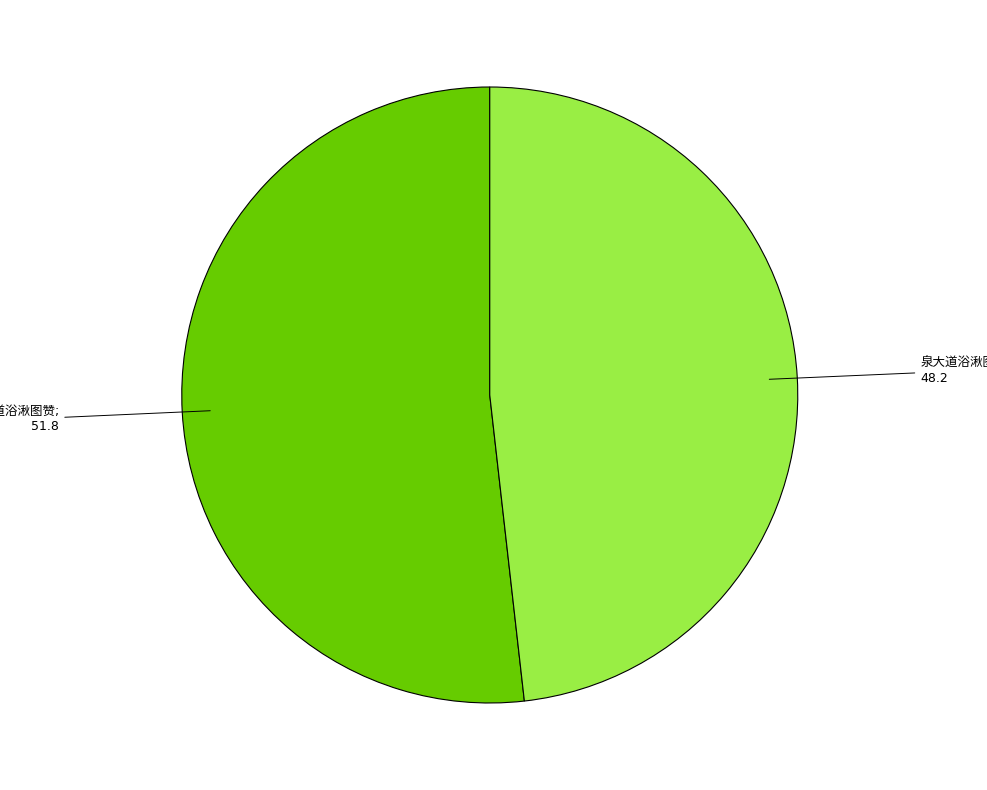

Is there a majority slice in this chart?

Yes